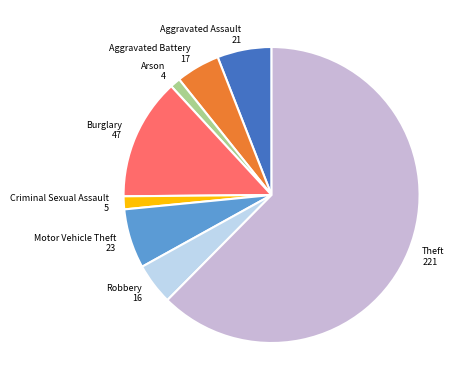

Is it true that Arson is 16% of the pie?

False